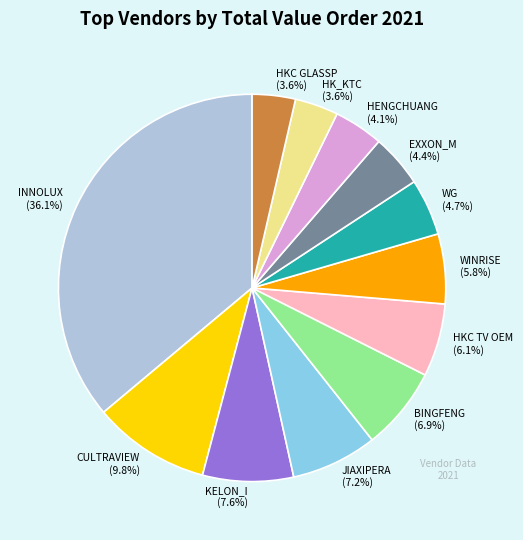

Between CULTRAVIEW and EXXON_M, which is larger?

CULTRAVIEW